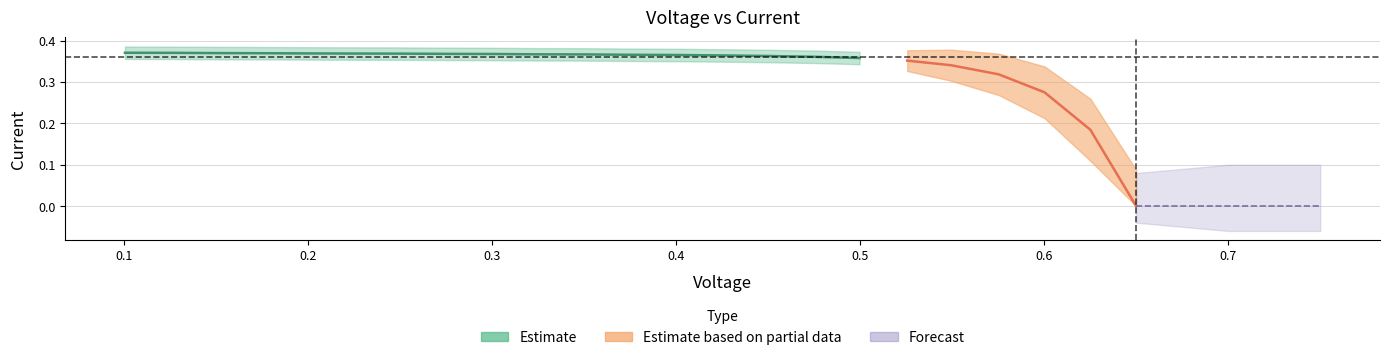

What is the difference between the maximum and second lowest values in the voltage series?

0.5